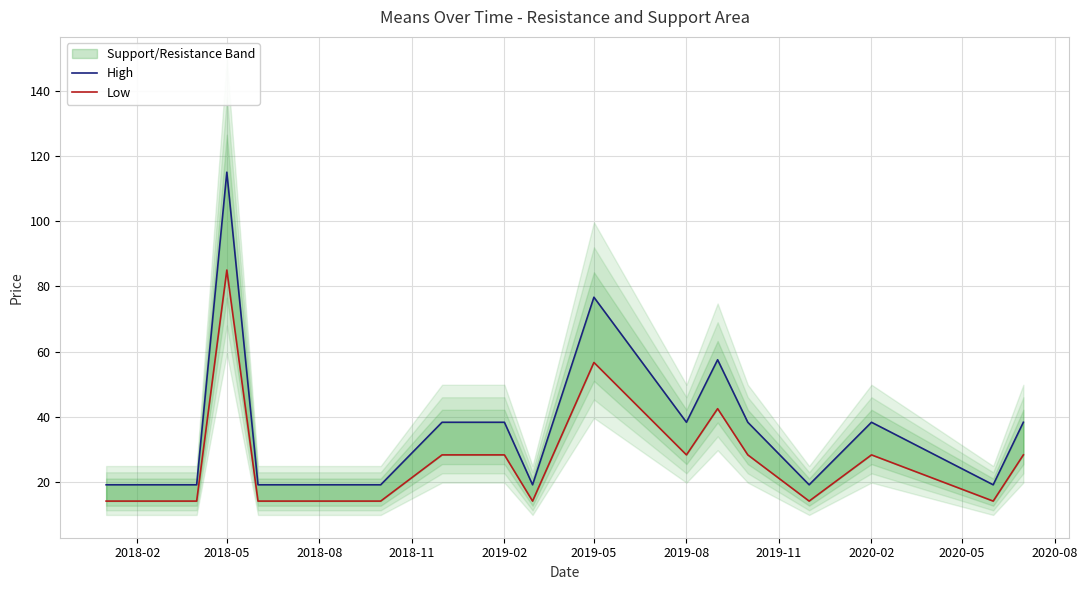

The Low series shows 28.3 at 2019-08. True or false?

True